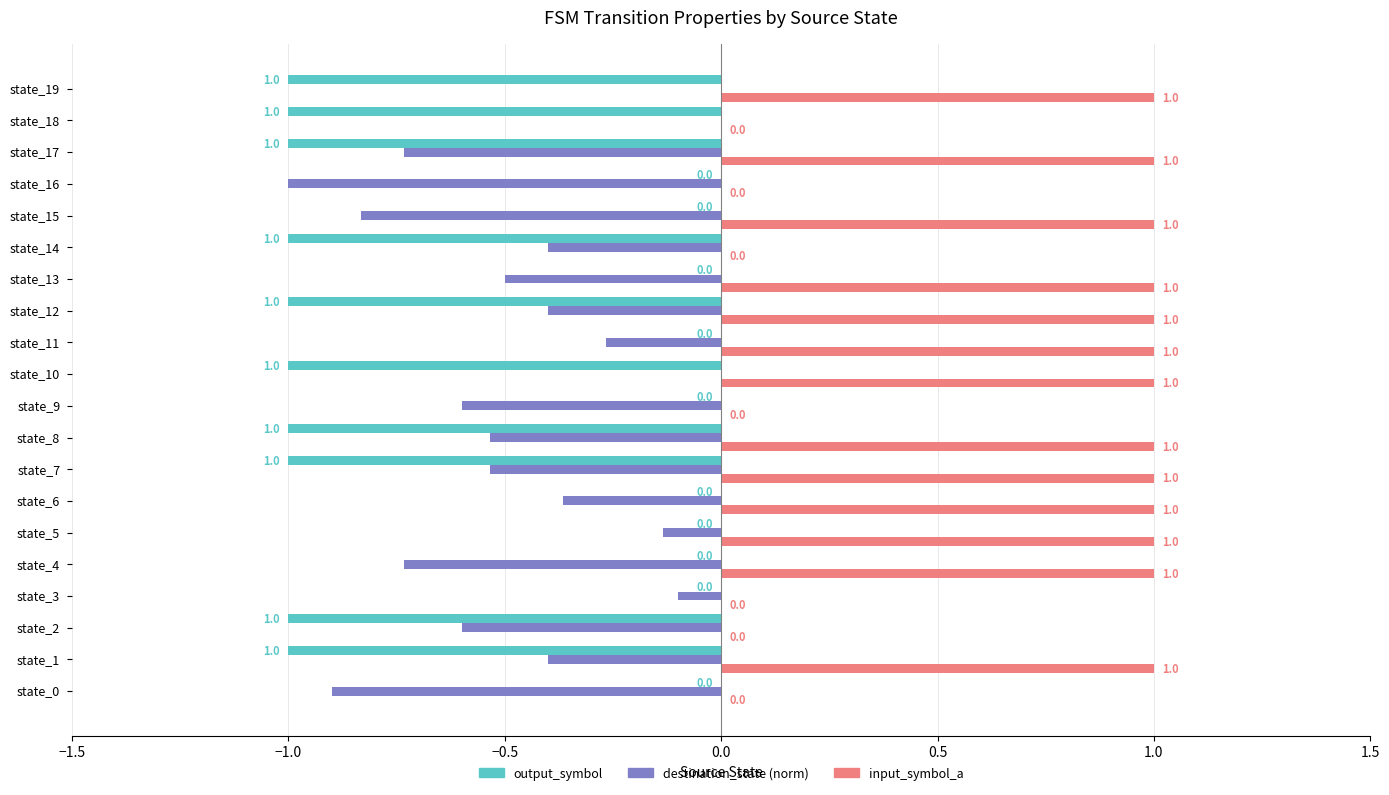

Which series changed the most between state_3 and state_13?

input_symbol_a